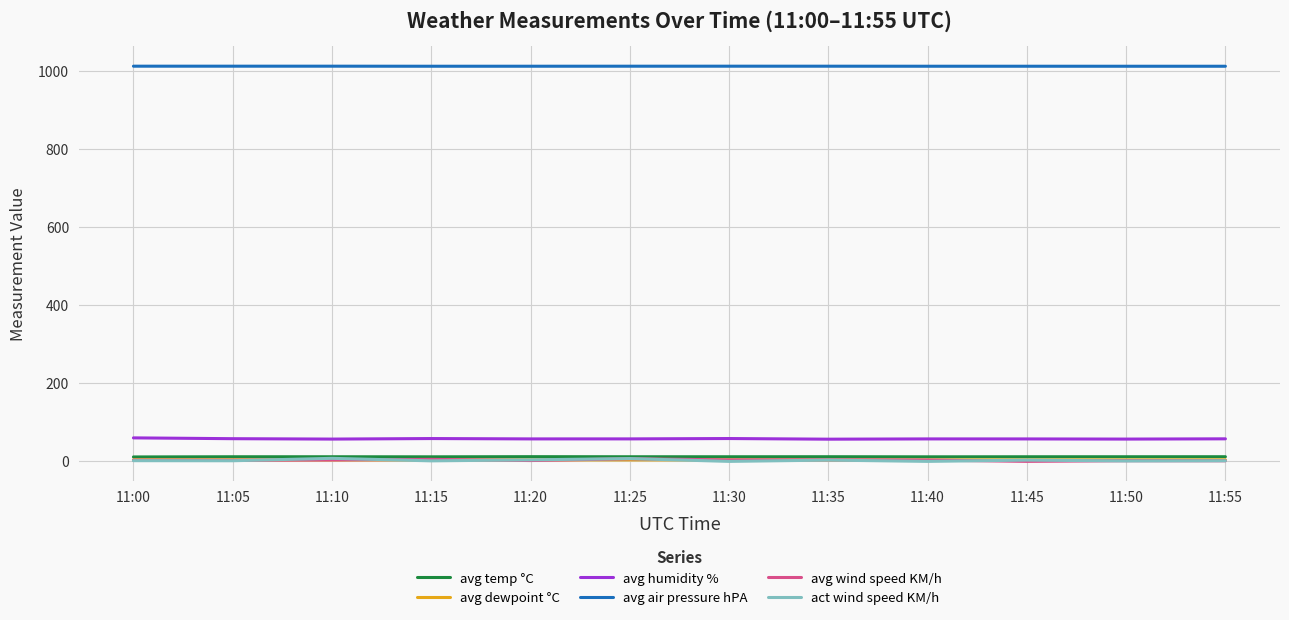

Is it true that avg temp °C equals 11.8 at 11:10?

True